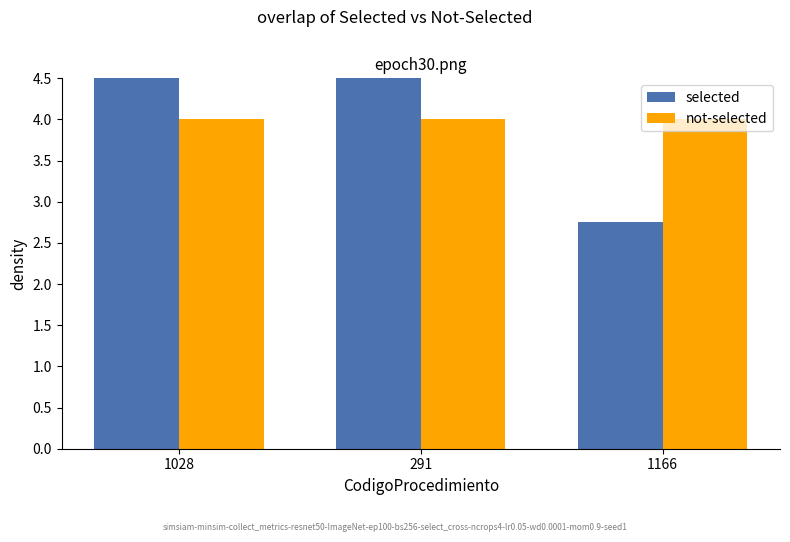

Reading left to right, what are all the values shown in this chart?

selected: 1028=4.6	291=4.6	1166=2.8
not-selected: 1028=4.0	291=4.0	1166=4.0